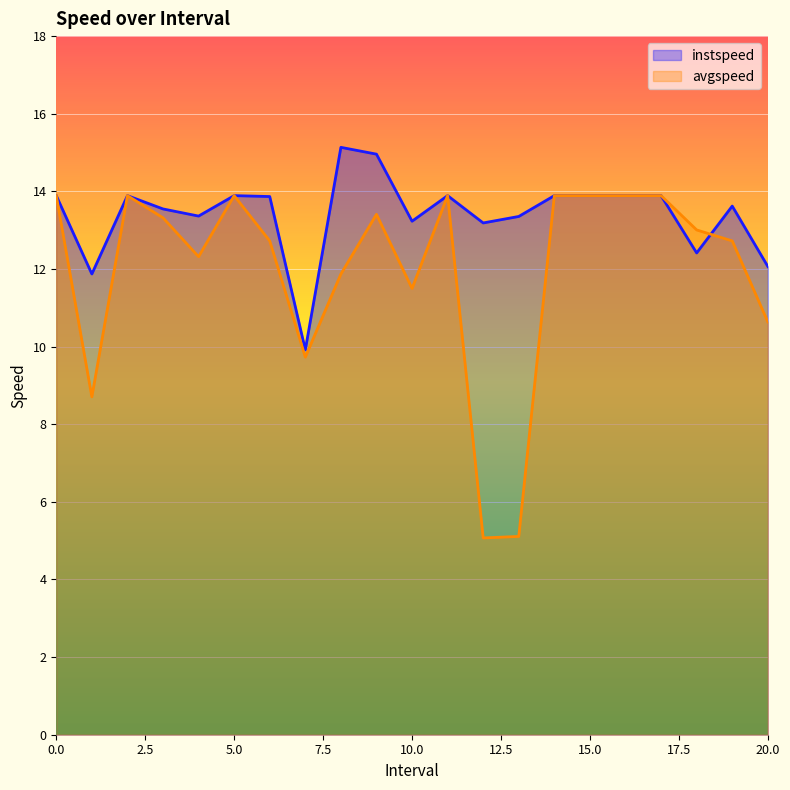

At which category is the sum across all series the highest?

9.0